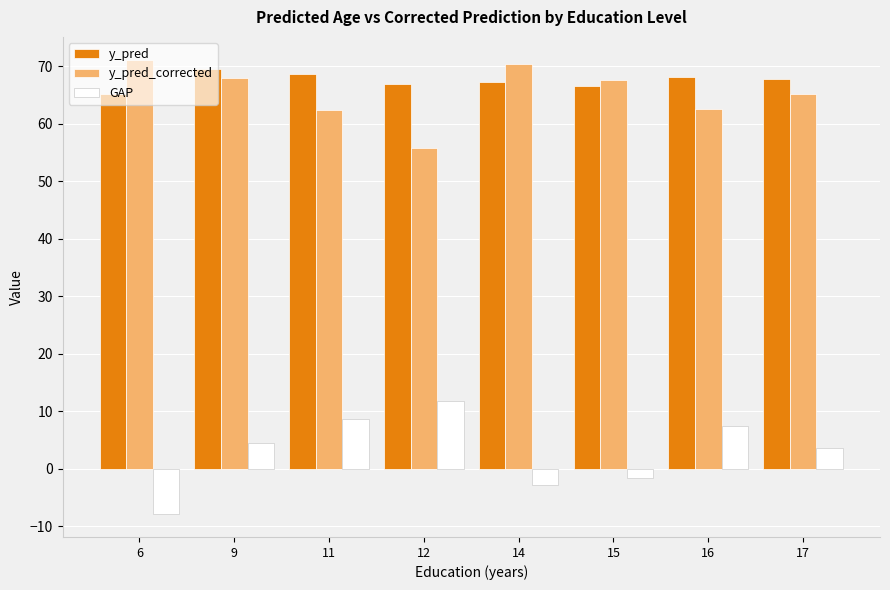

What is the average value of the GAP series?

3.0